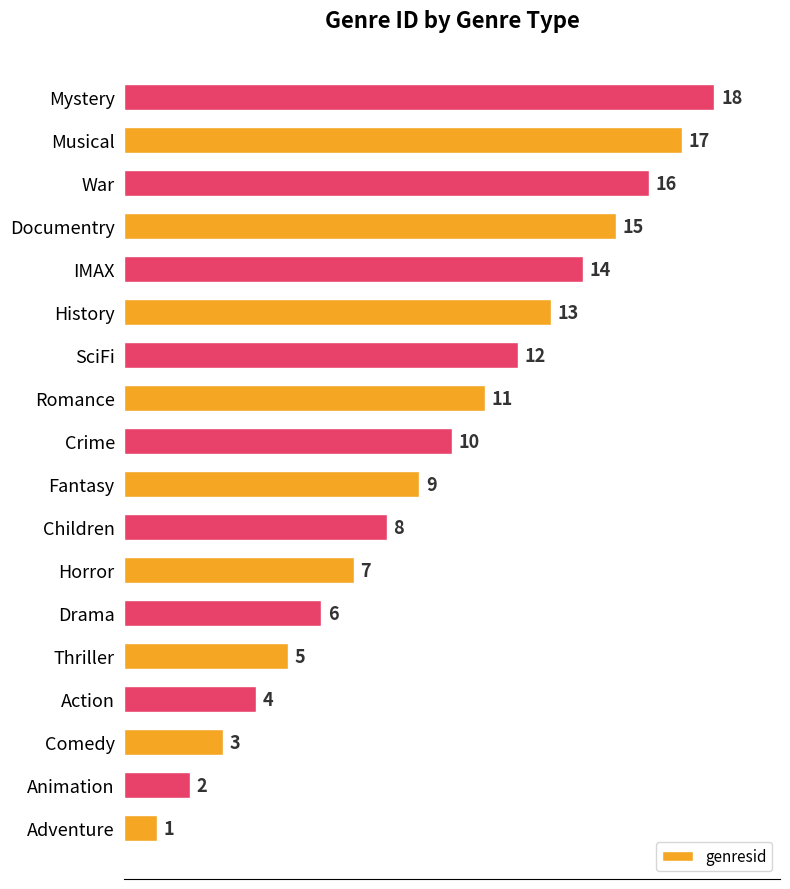

Where is the data nearest to the value 9?

Fantasy